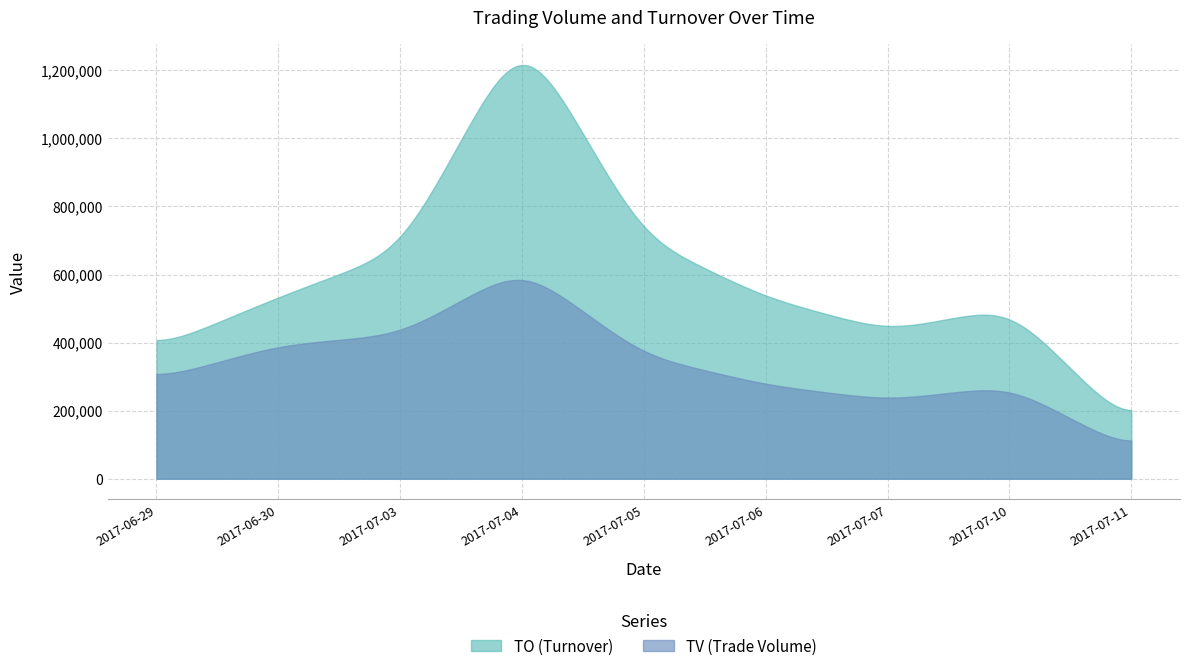

True or false: TO has more than 2 points higher than both neighbors.

False